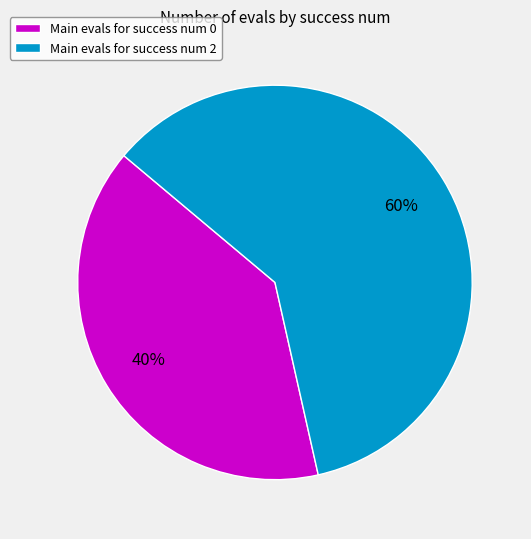

Which category accounts for the majority?

Main evals for success num 2